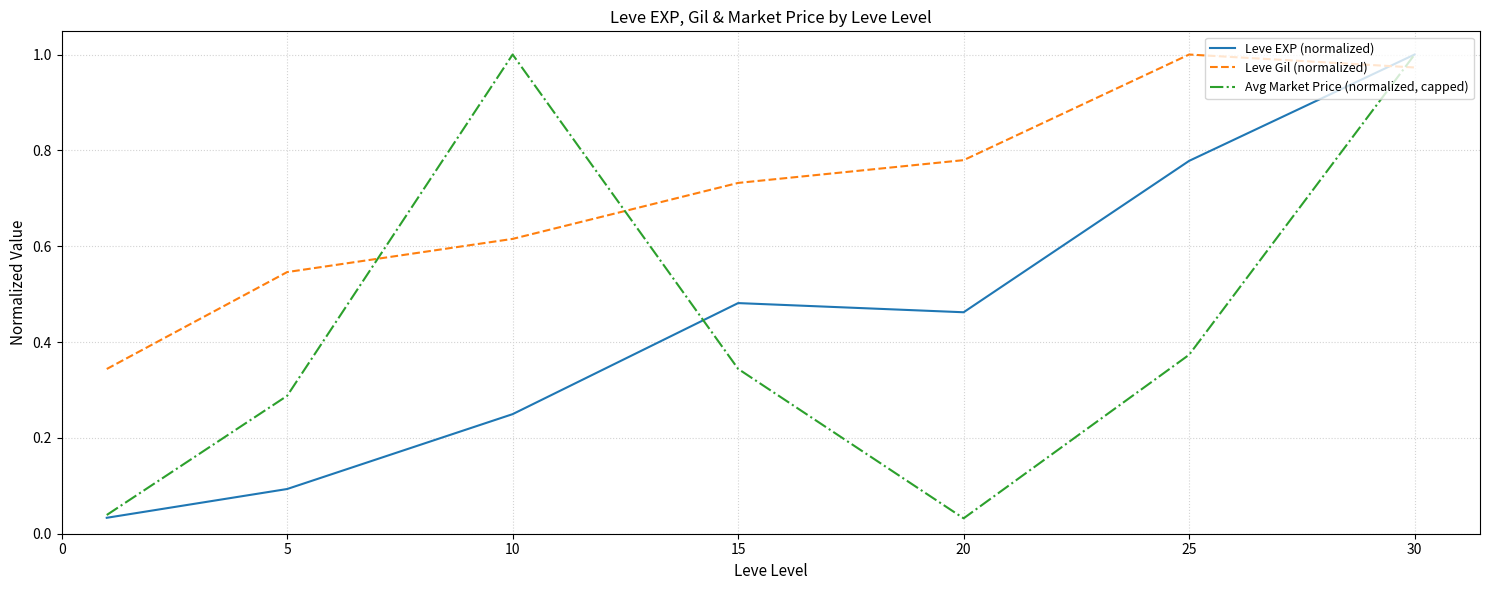

How many times do Avg Market Price (normalized, capped) and Leve Gil (normalized) cross each other?

3